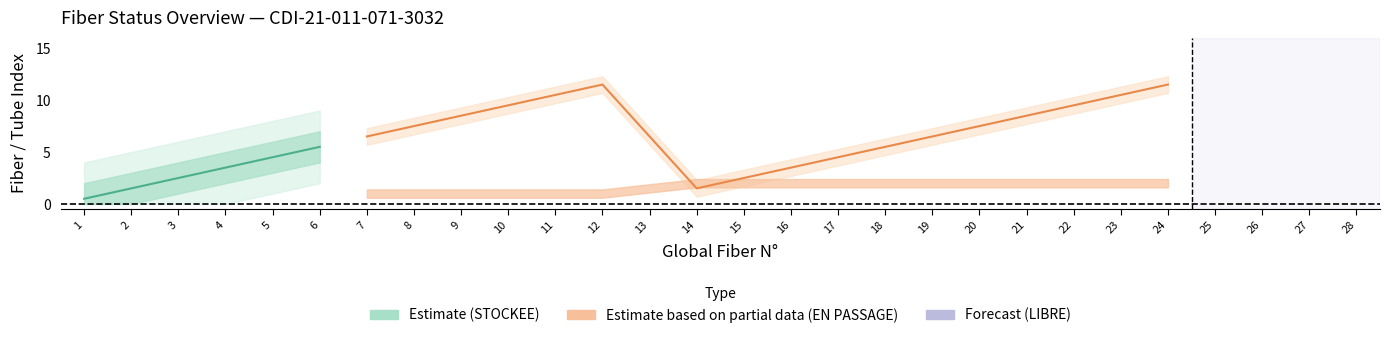

What is the value of the N° (global) point at the 25th from the left?

25